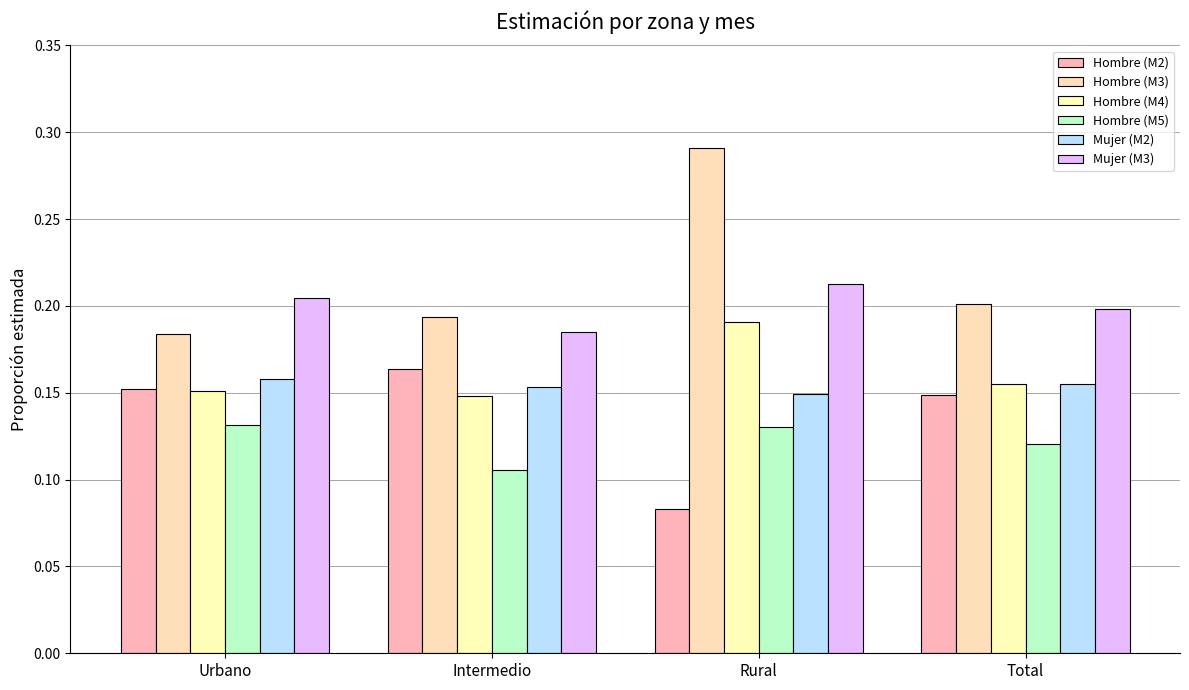

True or false: Mujer (M2) has a value of 0.1 at Intermedio.

False